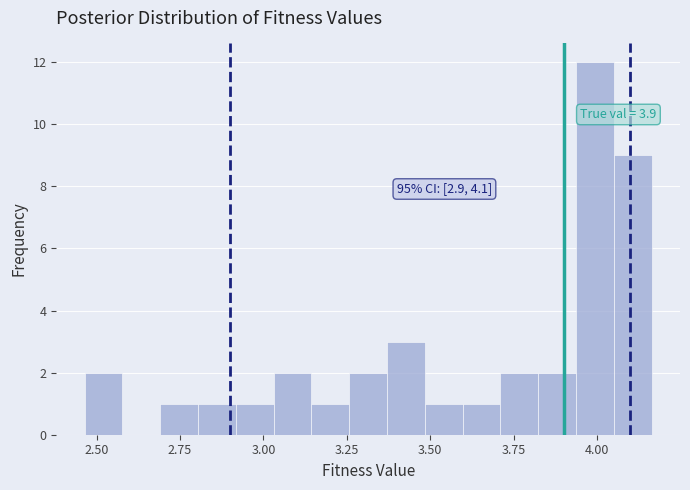

Around what value on the x-axis is the tallest bar? Give the approximate position of its centre, as read against the axis.

4.00